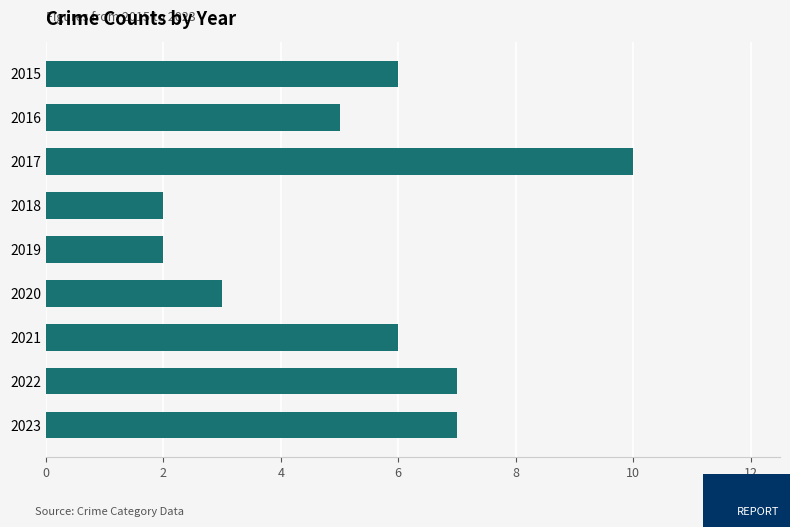

What is the difference between the second highest and minimum values?

5